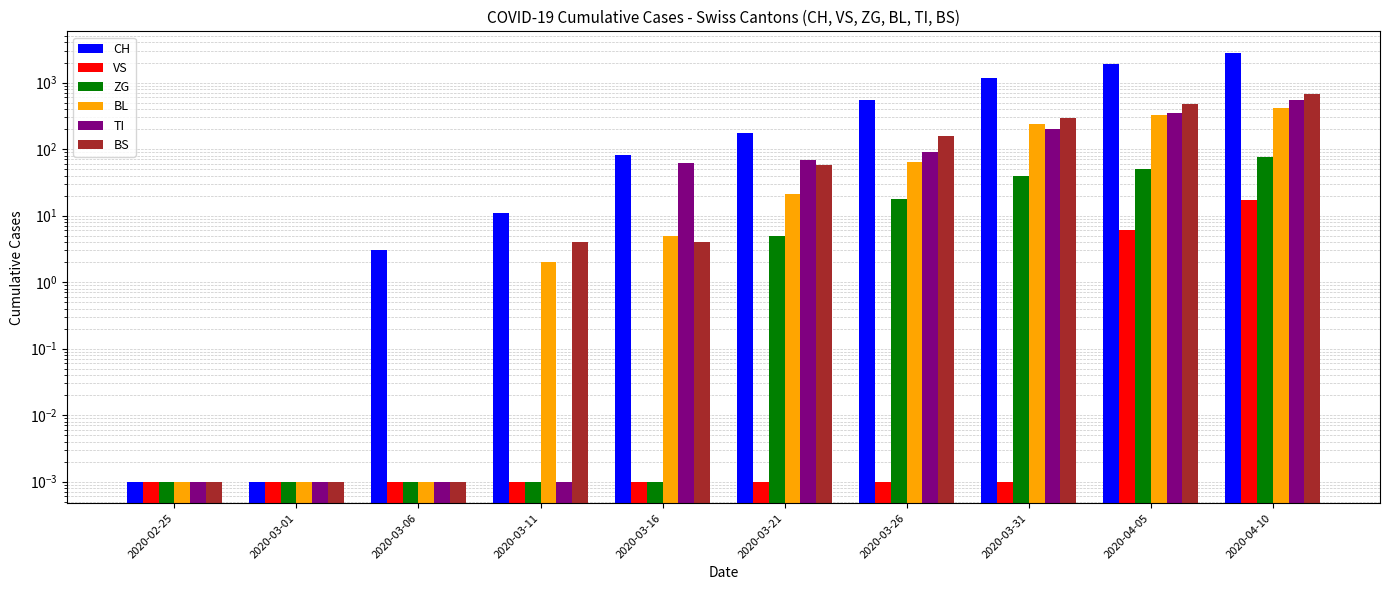

What is the sum of the TI values at 2020-04-10 and 2020-04-05?

890.0